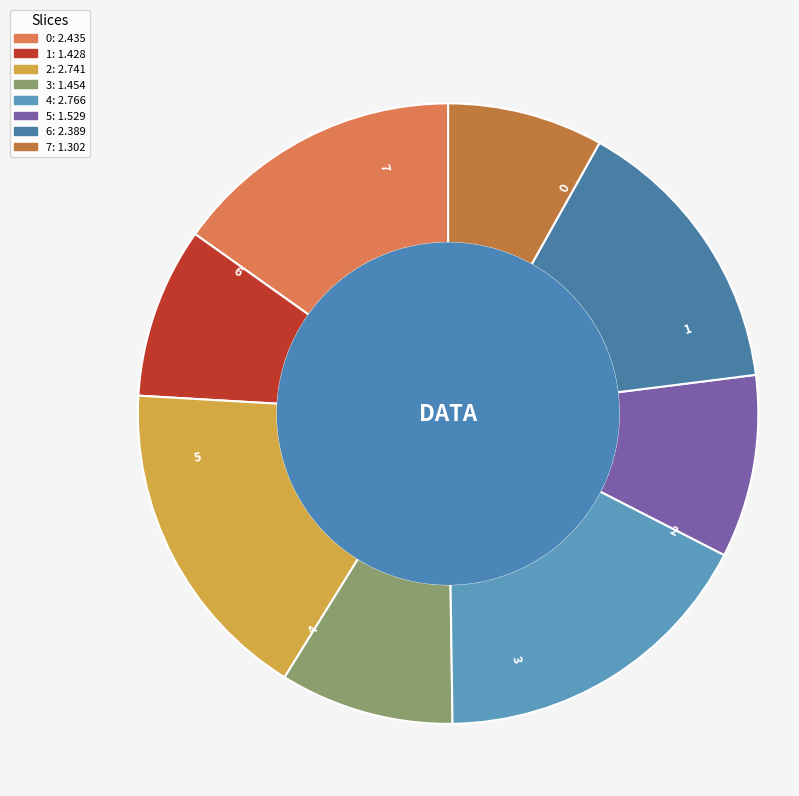

Does any single category account for the majority?

No